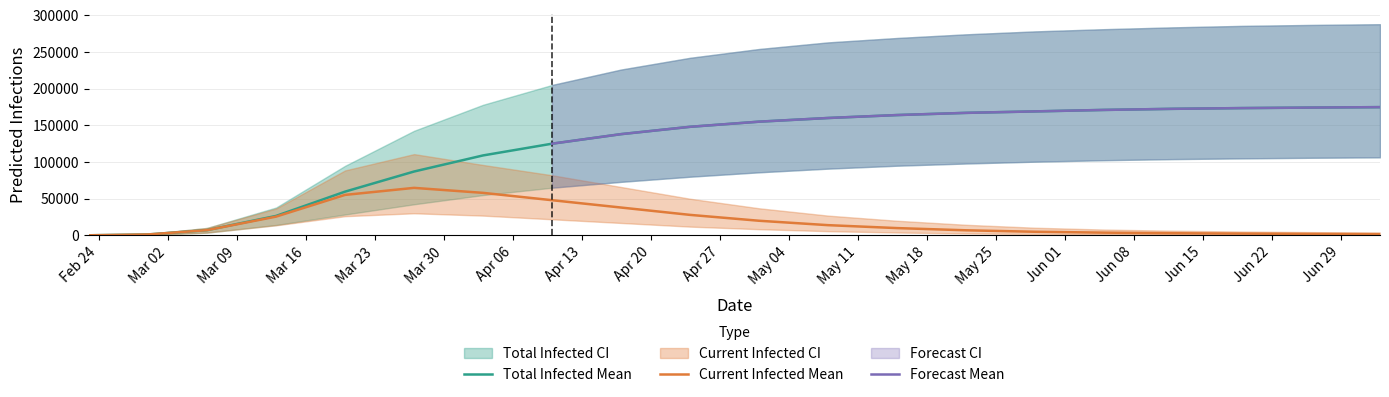

How many distinct data groups are displayed?

6